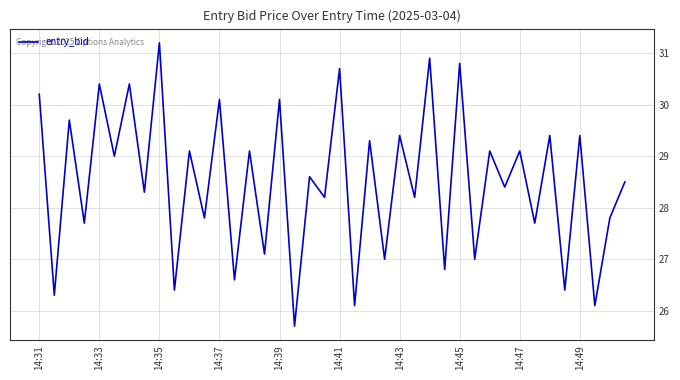

What is the average value?

28.5